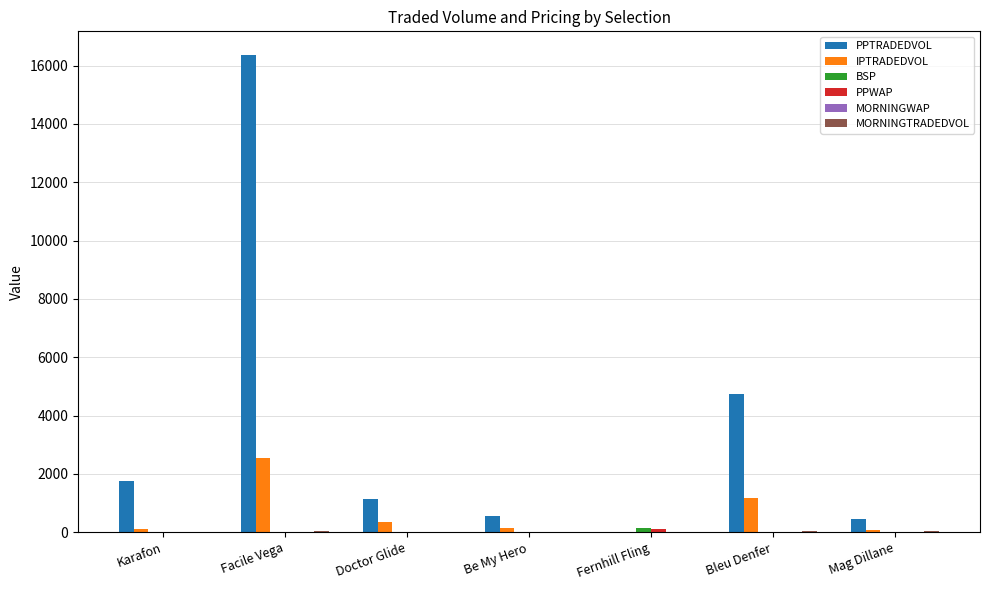

Is it true that PPTRADEDVOL equals 1756.2 at Karafon?

True